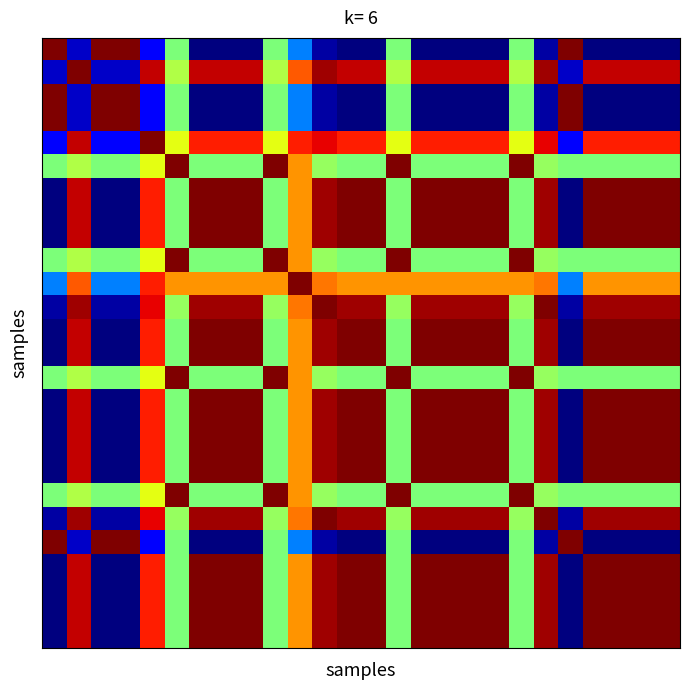

At how many categories does at least one series exceed 127?

26